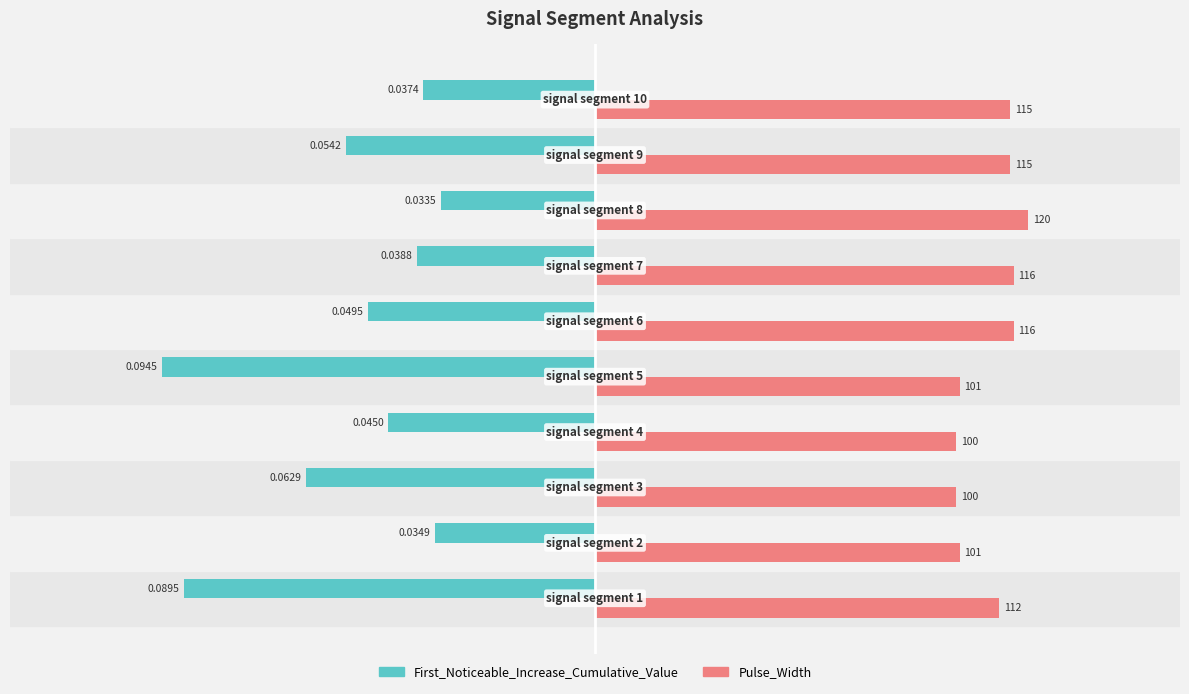

Which series has the largest total across all categories?

Pulse_Width